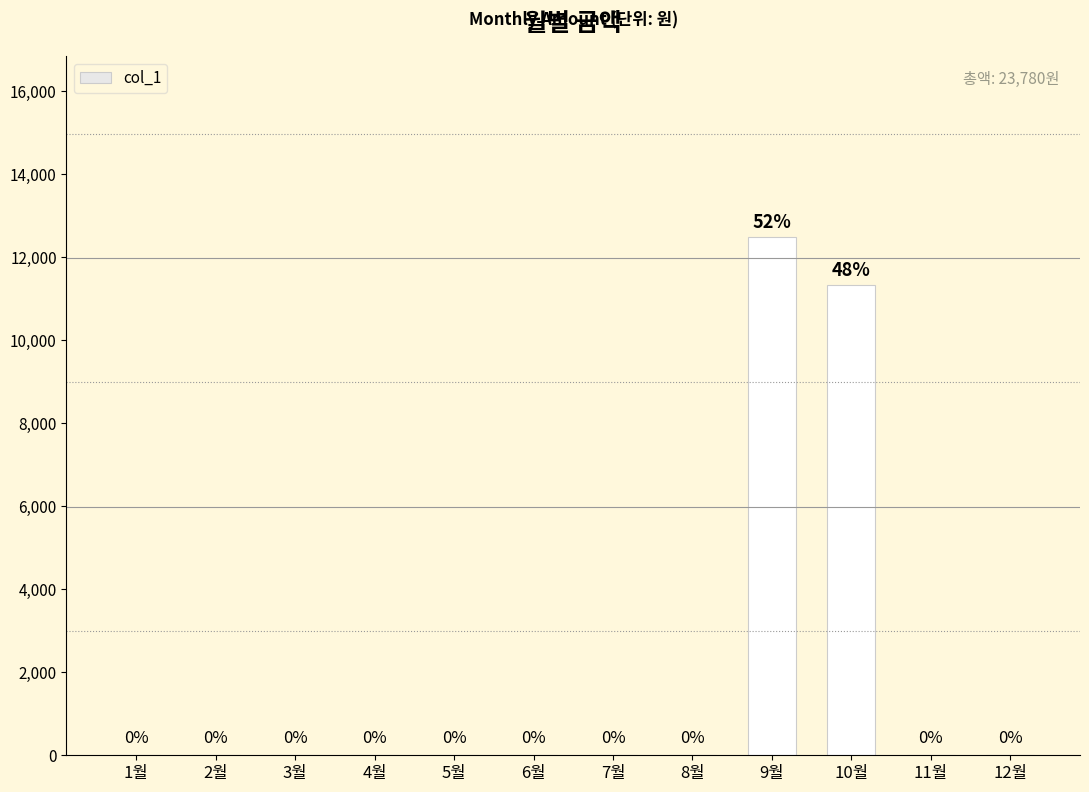

Count the number of categories in the chart.

12